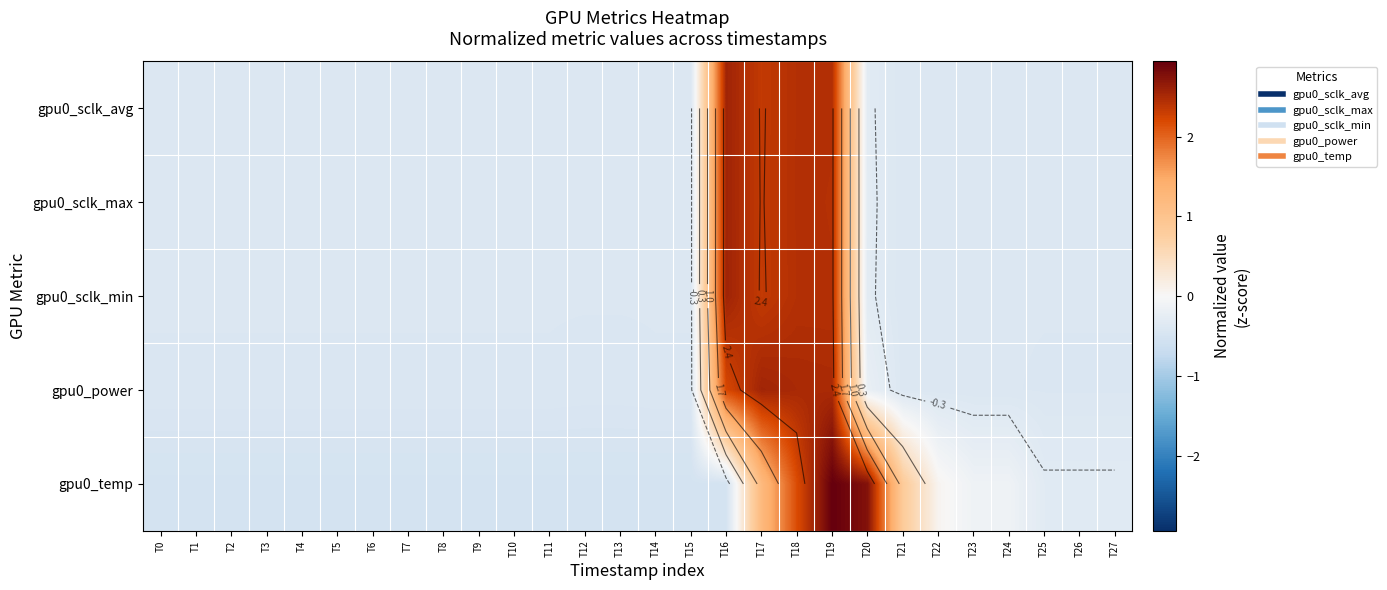

At which category is the sum across all series the highest?

T19